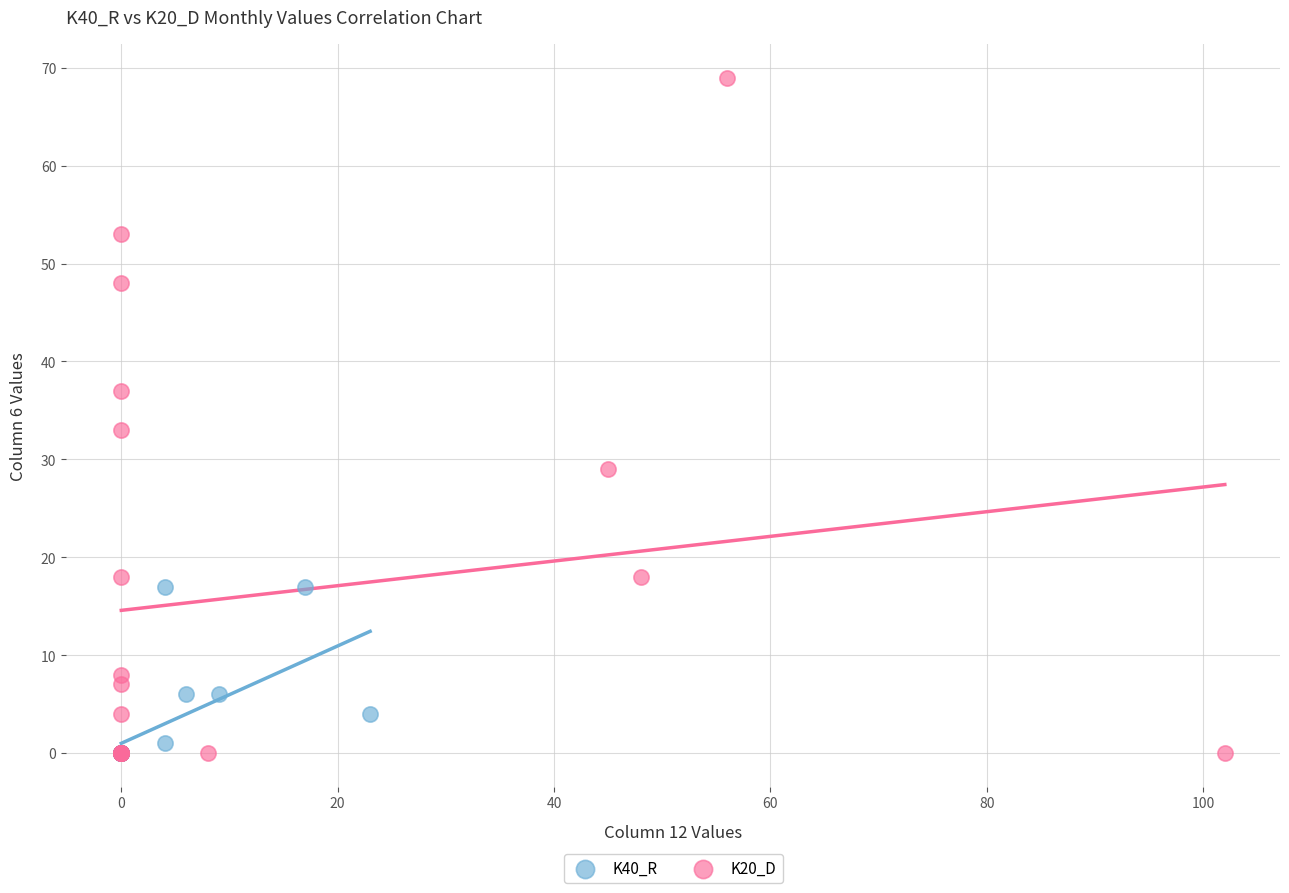

Which series has the largest Y range (max minus min)?

K20_D